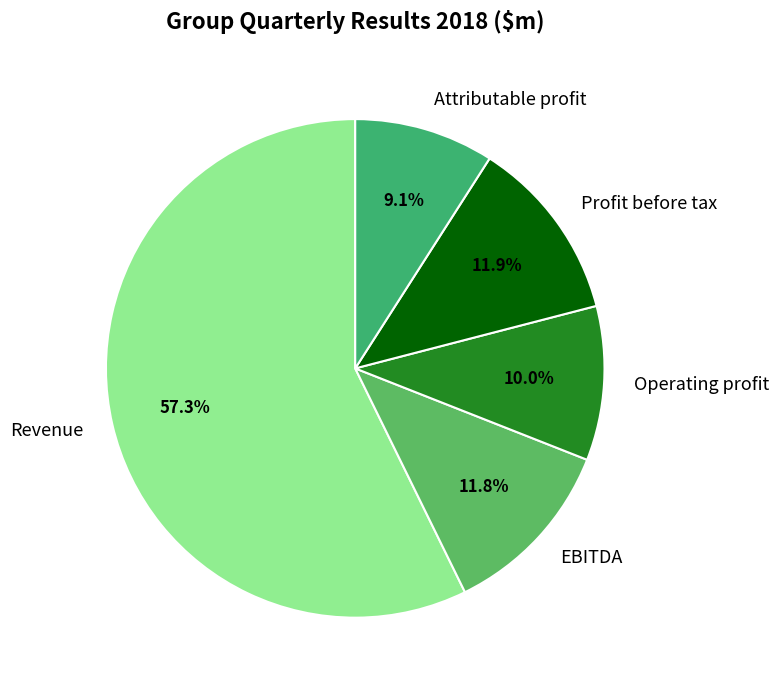

How many slices are in this pie chart?

5